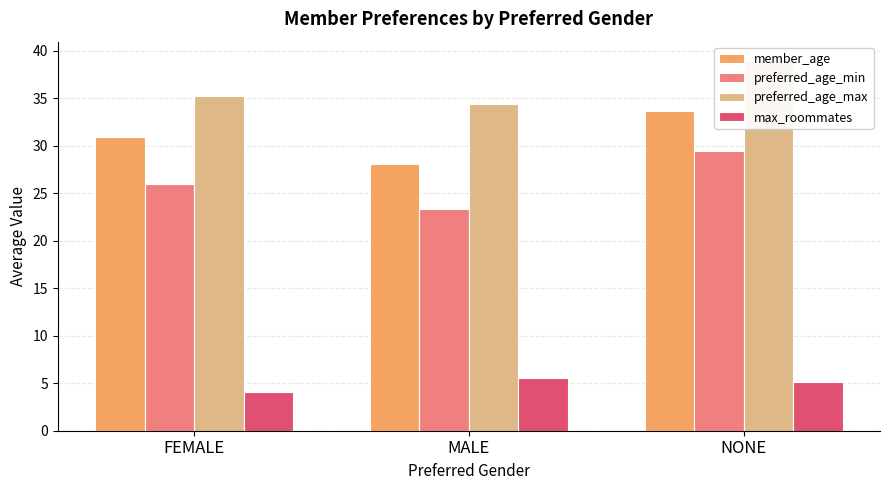

Where does the preferred_age_max series first go above 35?

FEMALE